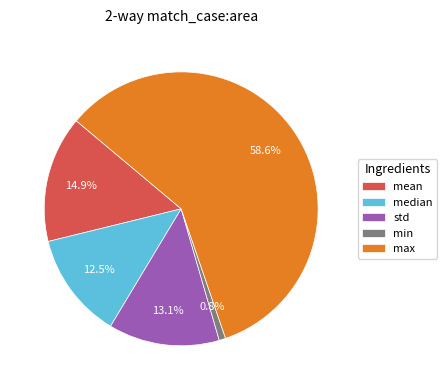

To the nearest percent, what is the average slice percentage?

20%